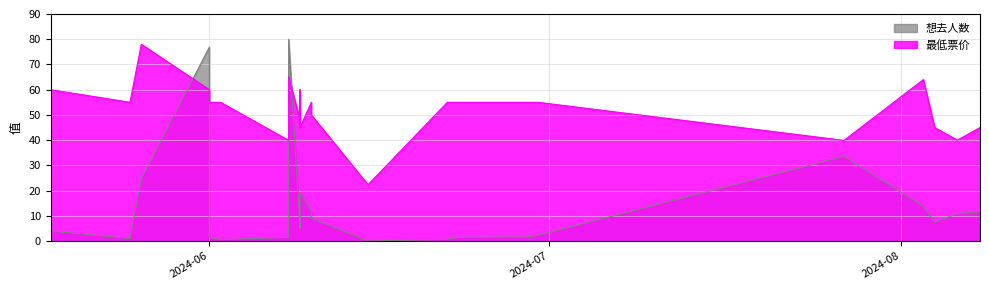

How many interior local valleys does the 最低票价 series have?

7